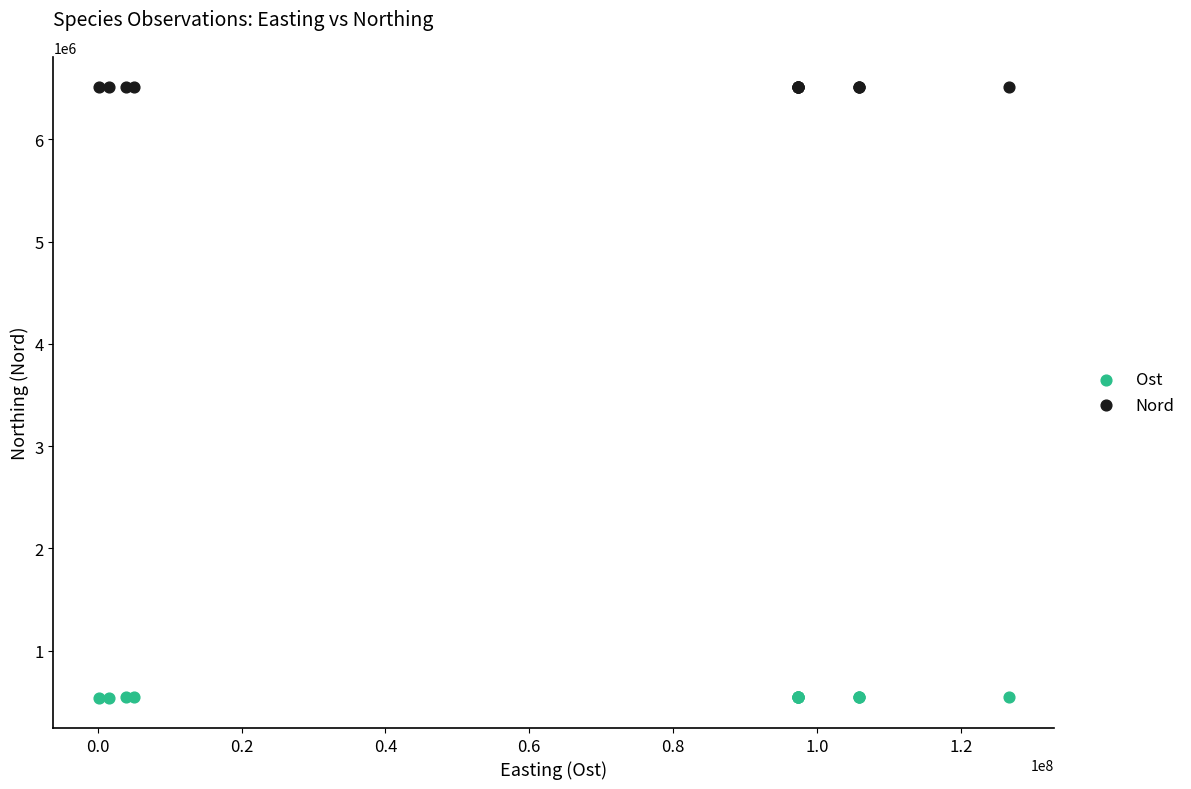

What are all the series names shown in the legend?

Ost, Nord